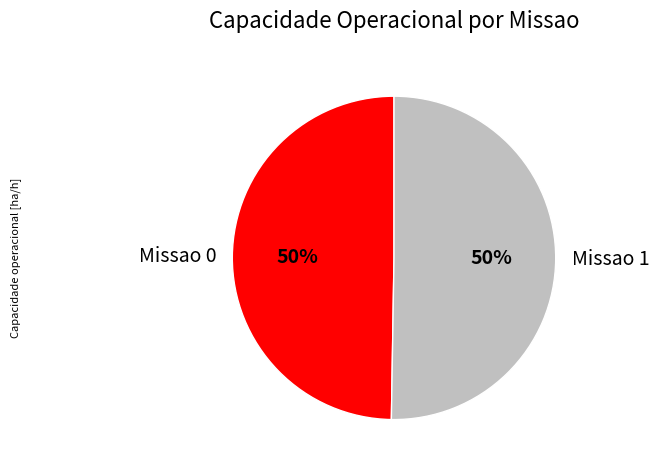

To the nearest percent, what portion does Missao 0 represent?

50%